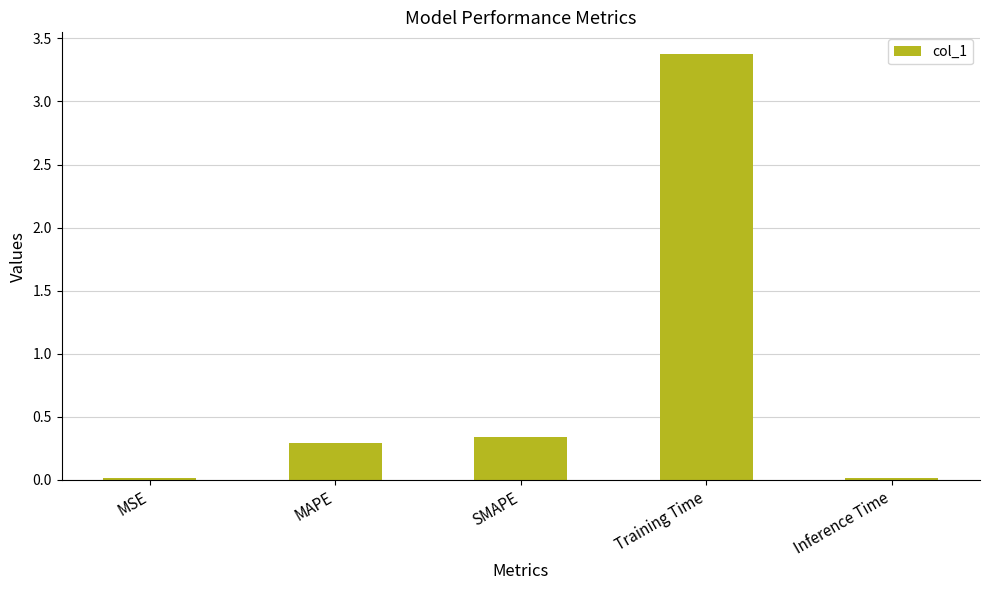

What is the label of the 1st bar from the left?

MSE